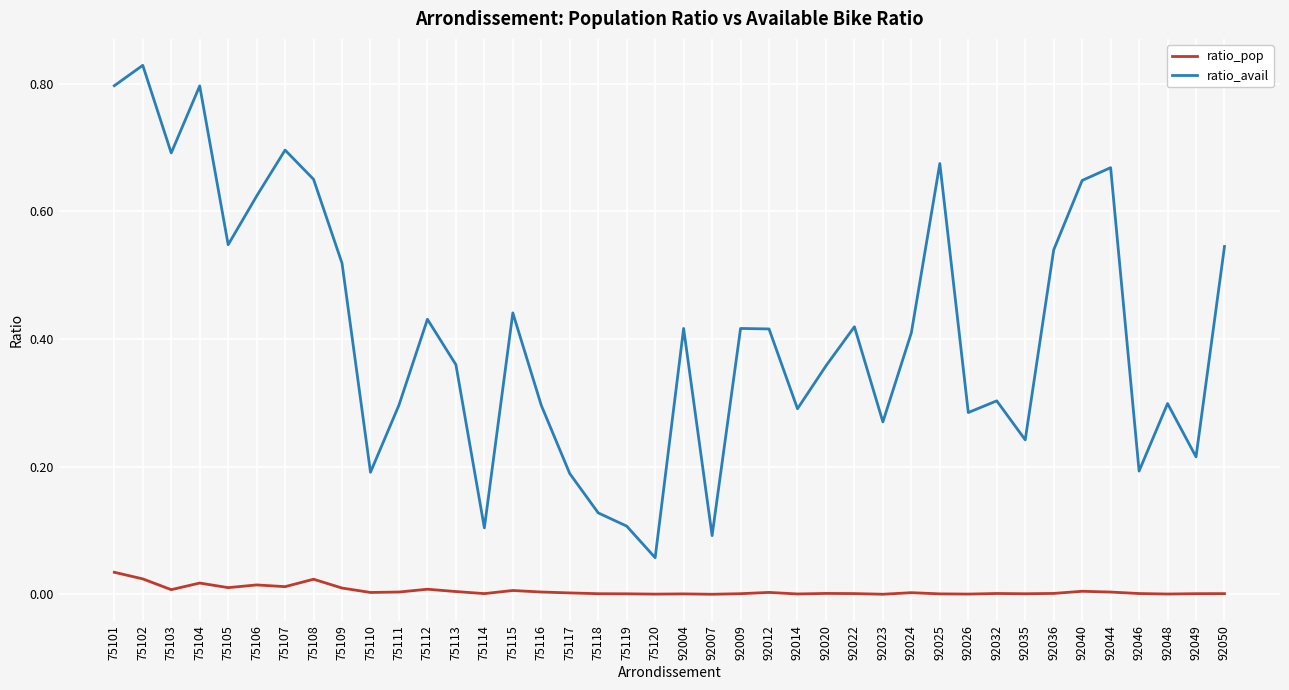

Is the value of ratio_avail at 75108 greater than the value of ratio_pop at 75107?

Yes